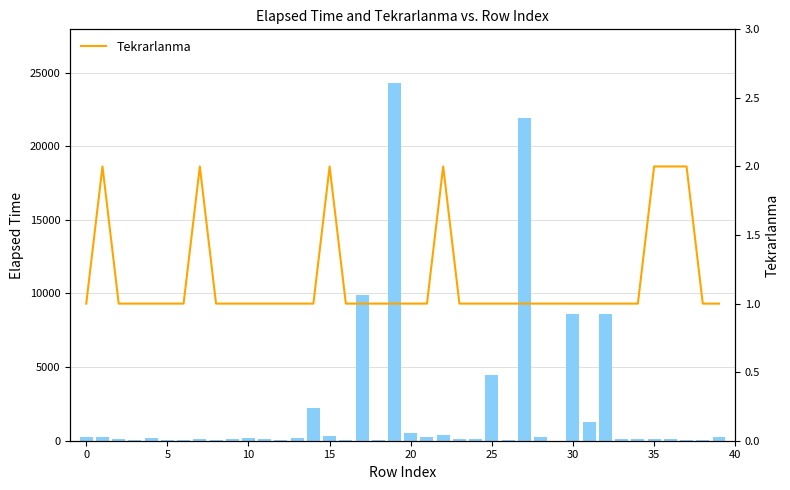

What is the approximate value of Elapsed_time at 33, to the nearest 50?

100